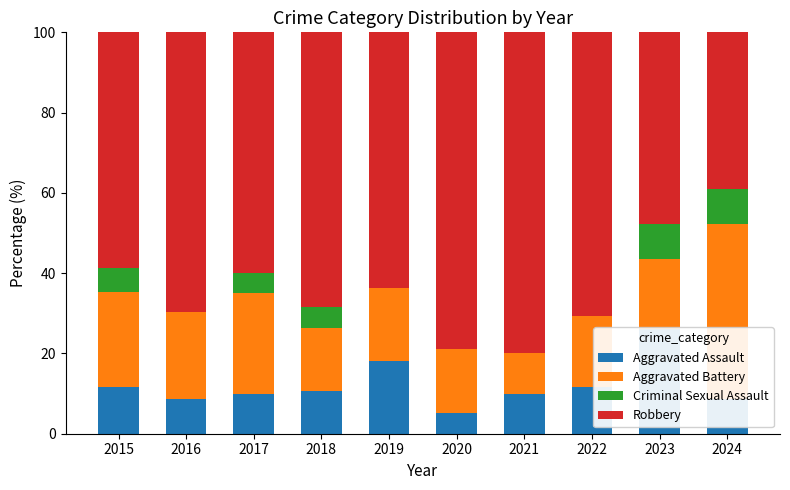

The value of Aggravated Battery at 2024 is 14.4. True or false?

False